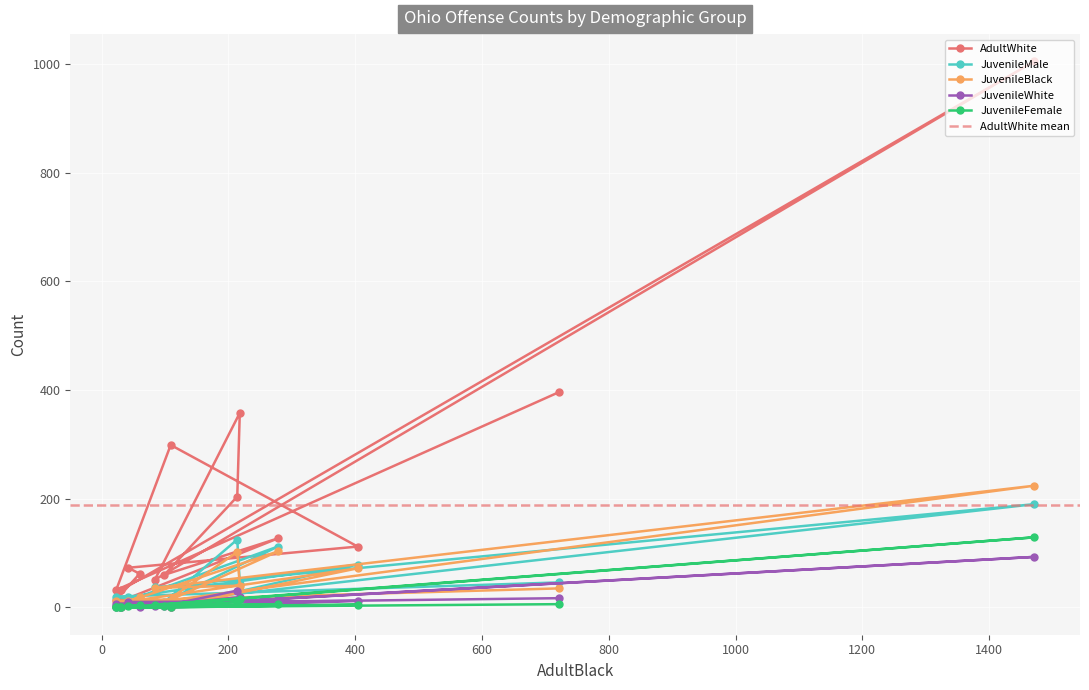

What is the value of the AdultWhite point at the 13th from the left?

299